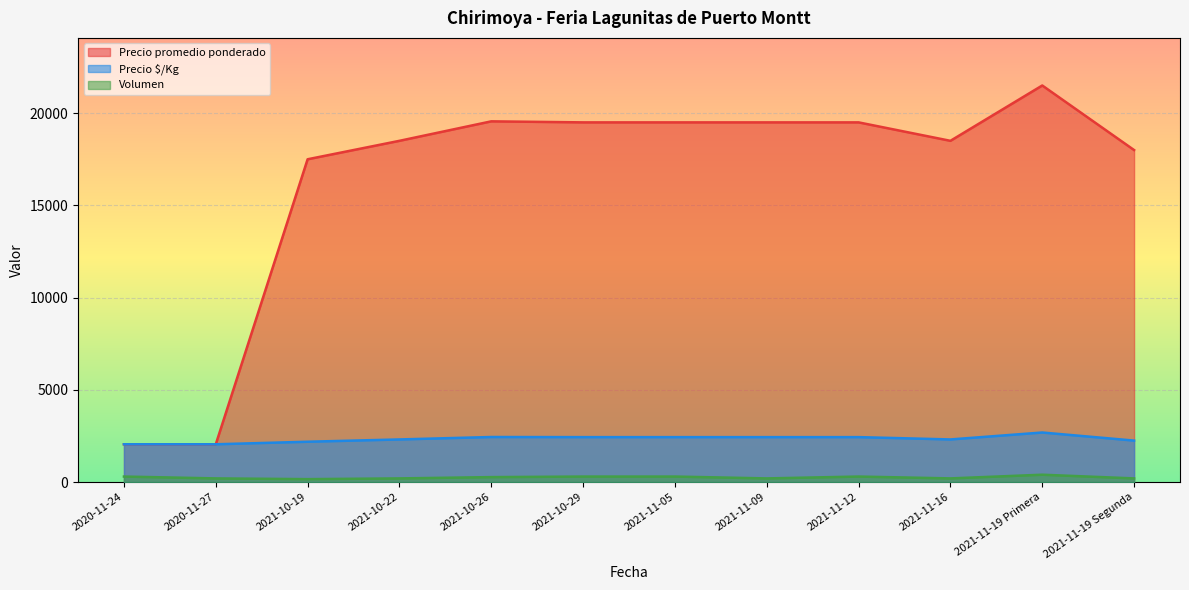

At how many categories does at least one series exceed 16734?

10